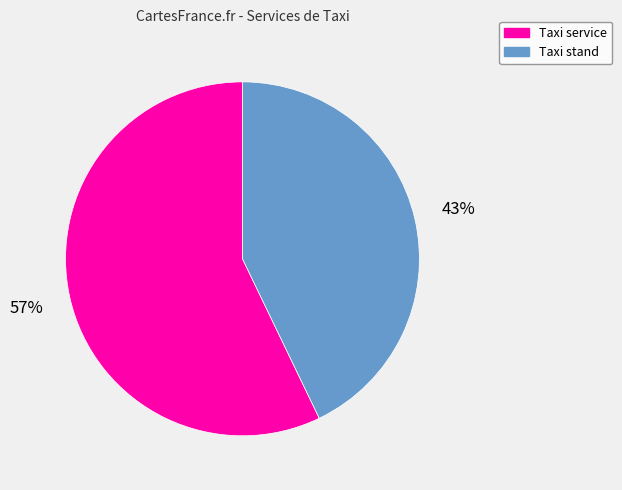

Does Taxi stand account for over 50% of the chart?

No